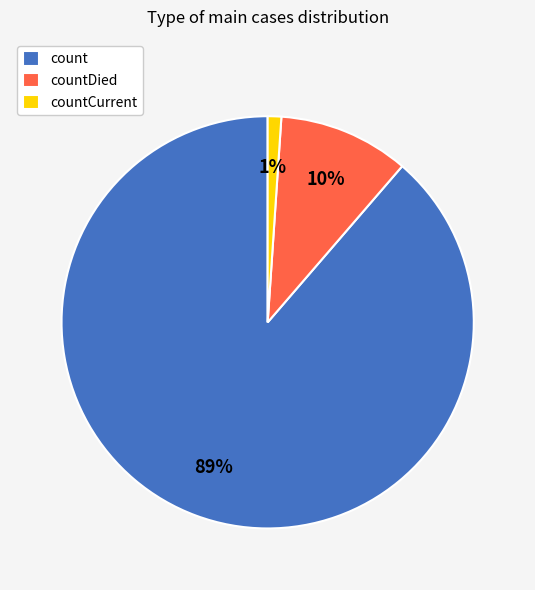

Rank the categories by value from highest to lowest.

count, countDied, countCurrent